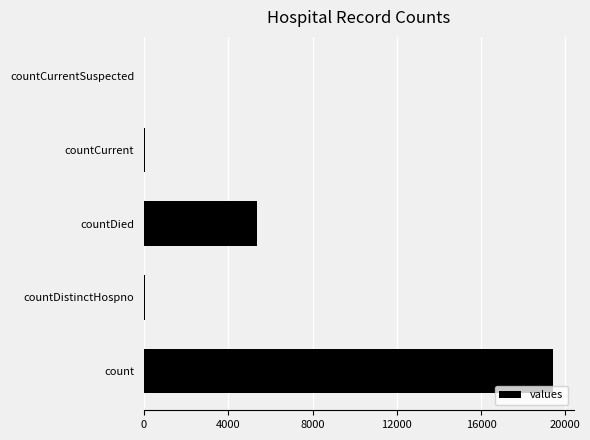

Between countCurrent and countDied, which is larger?

countDied